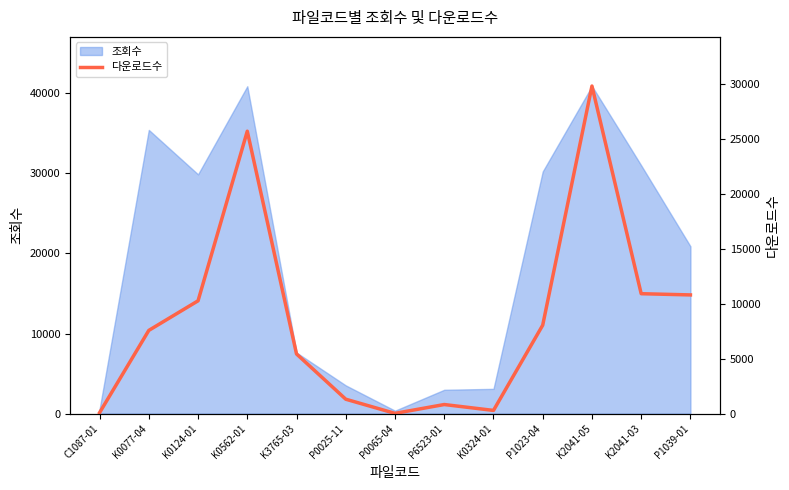

What is the label of the 3rd point from the right?

K2041-05